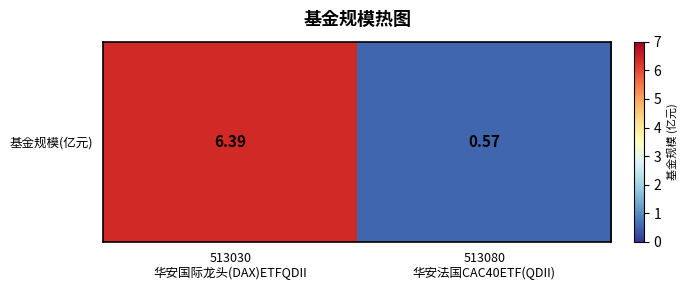

Rank the categories by value from lowest to highest.

513080
华安法国CAC40ETF(QDII), 513030
华安国际龙头(DAX)ETFQDII